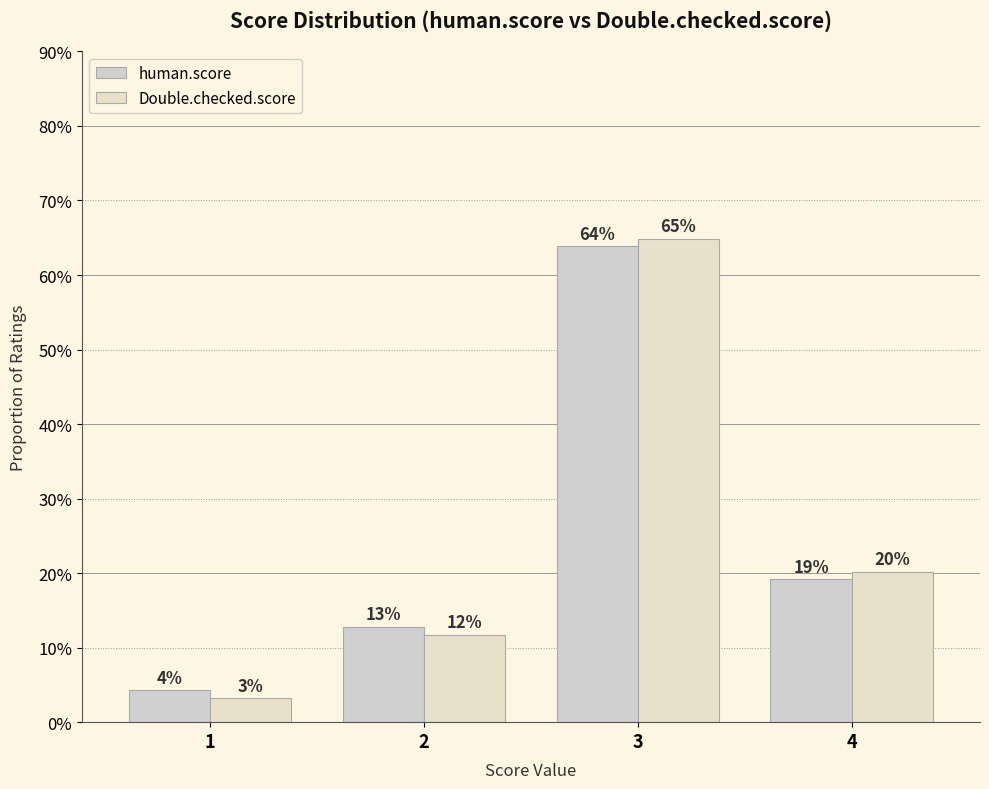

Reading left to right, transcribe all the data shown in this chart.

human.score: 0.0	0.1	0.6	0.2
Double.checked.score: 0.0	0.1	0.6	0.2